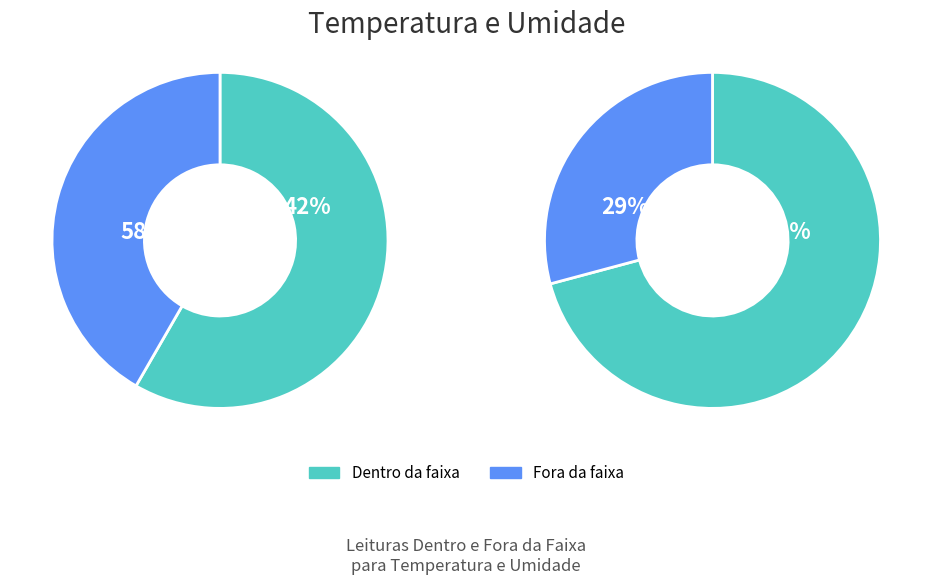

How many slices are in this pie chart?

2